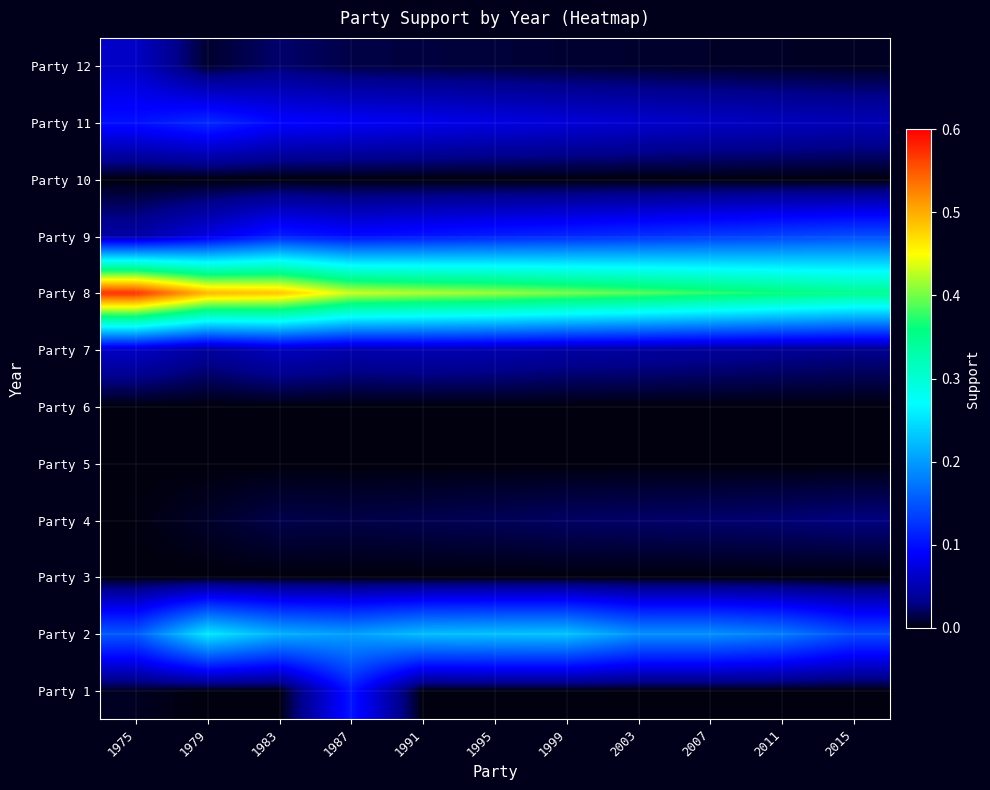

What is the total value across all series at 1995?

0.9